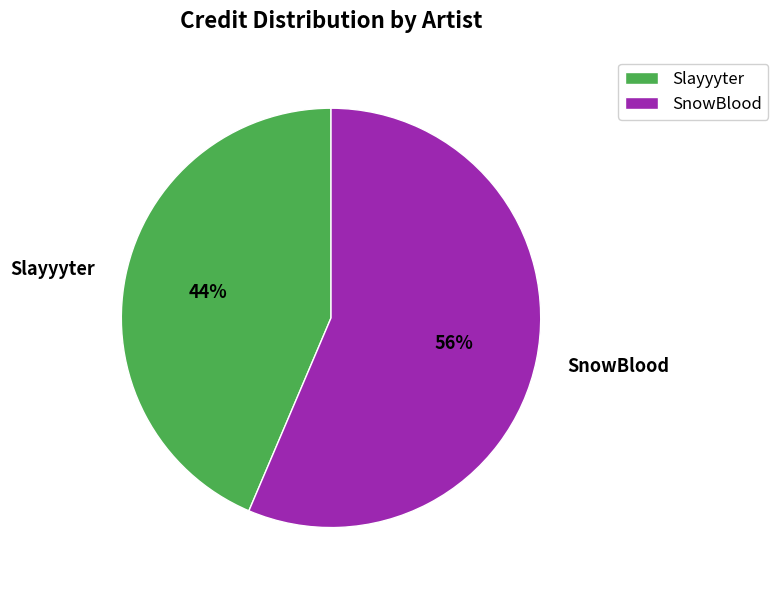

To the nearest percent, what is the average slice percentage?

50%